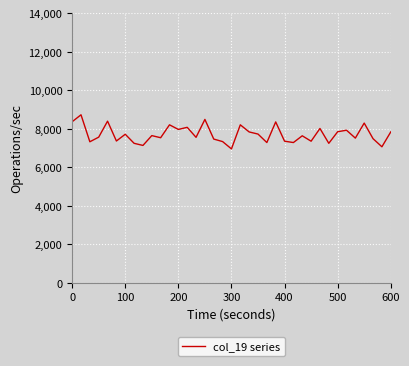

What is the difference between the maximum and minimum values?

1770.0